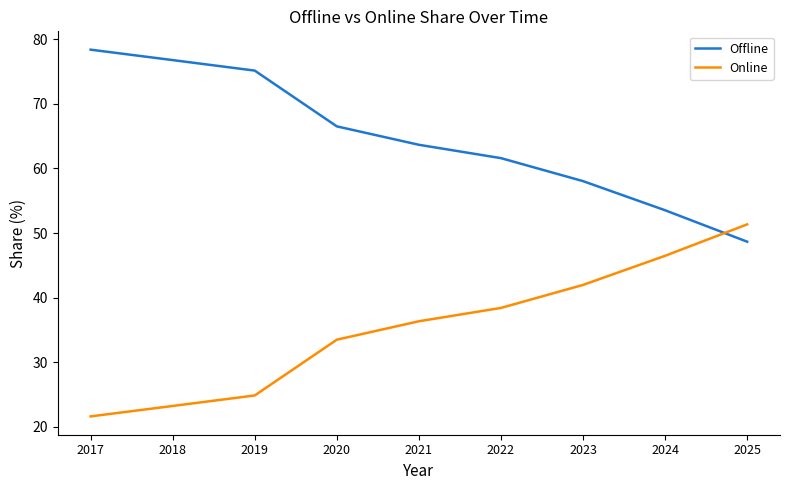

What is the difference between the Offline values at 2023 and 2021?

5.6